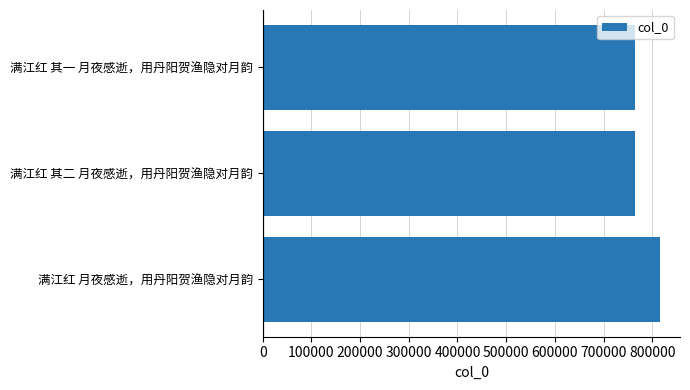

How many data points are less than 765685?

1